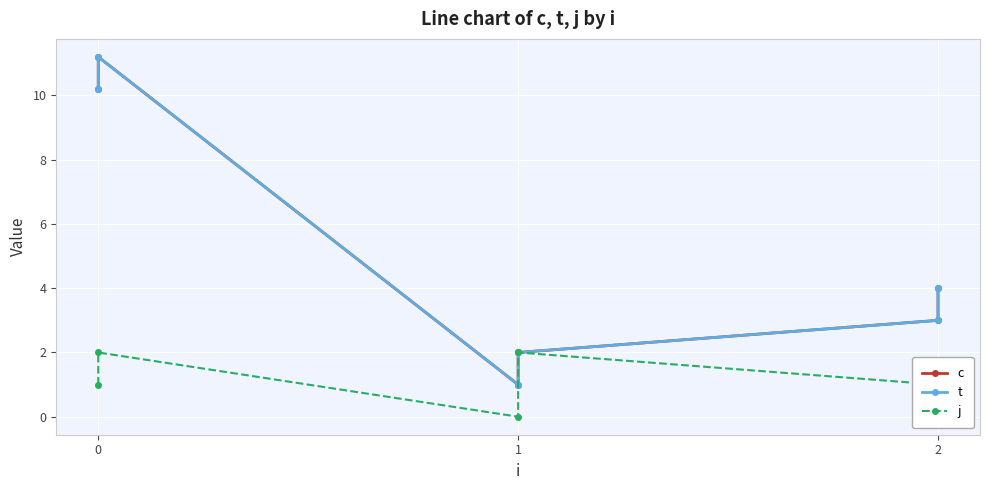

What is the spread (max minus min) of values at 0?

9.2